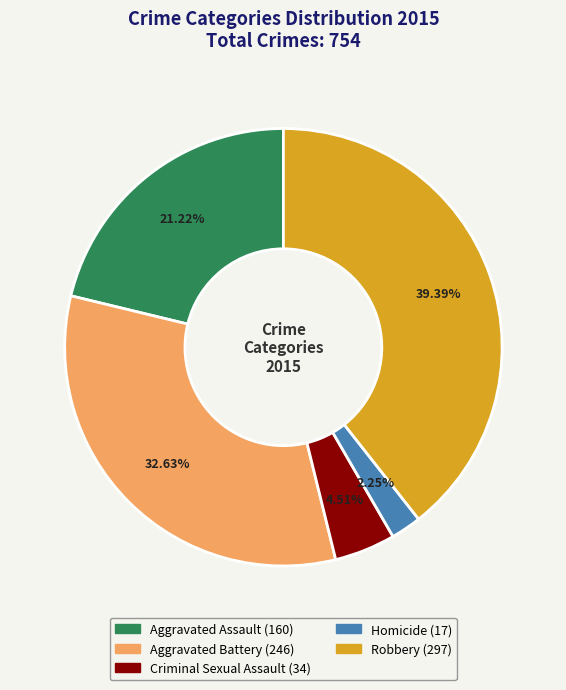

Combined, what portion of the pie is Robbery and Homicide?

41.6%